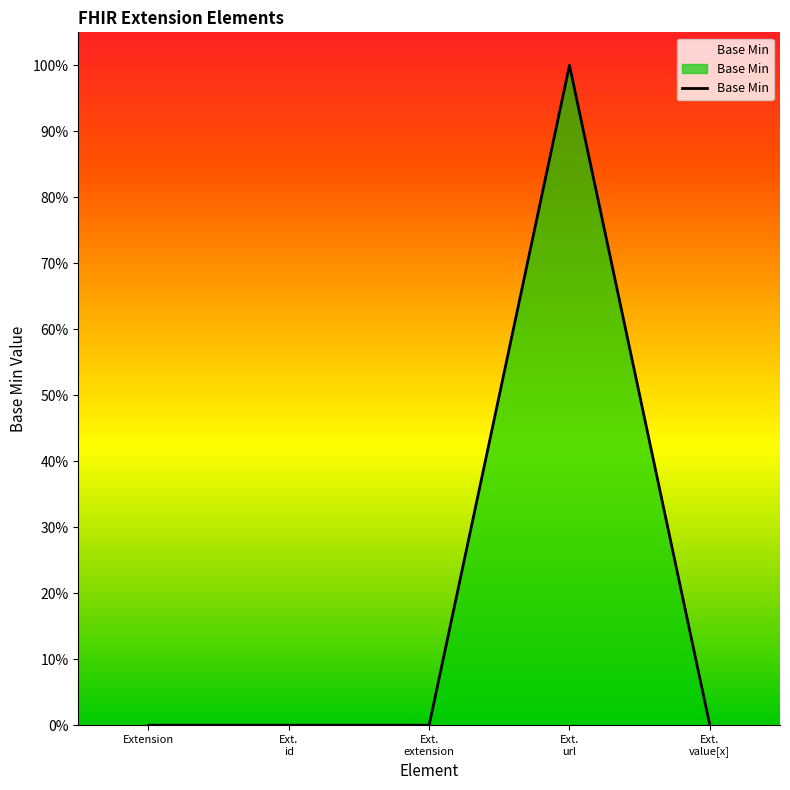

List the labels in order of value, smallest first.

Extension, Ext.
id, Ext.
extension, Ext.
value[x], Ext.
url